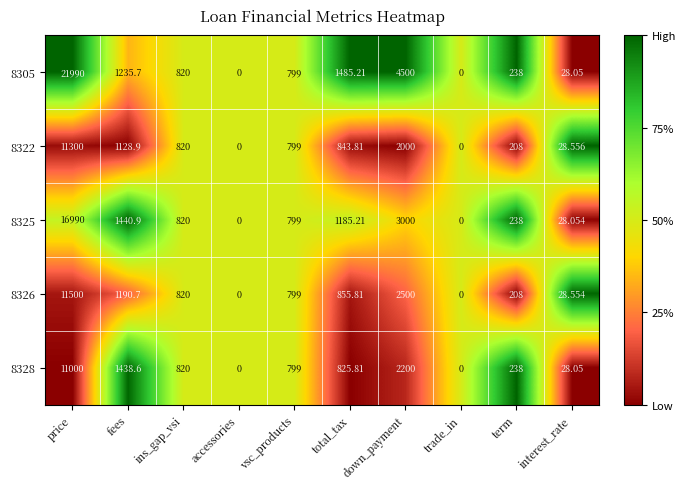

How many data points does each series have?

10